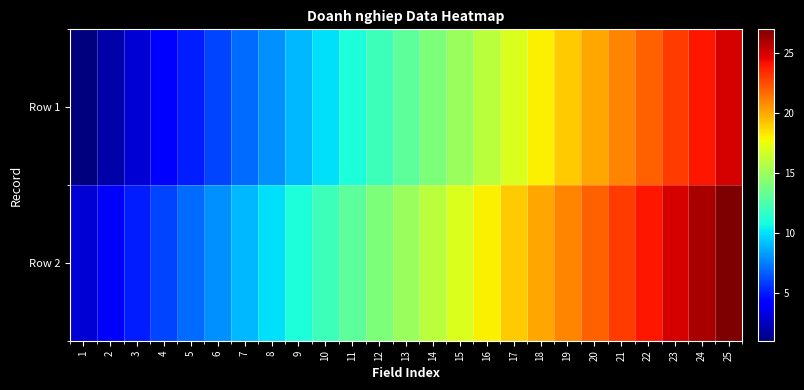

Which has a higher value, 1 or 13?

13